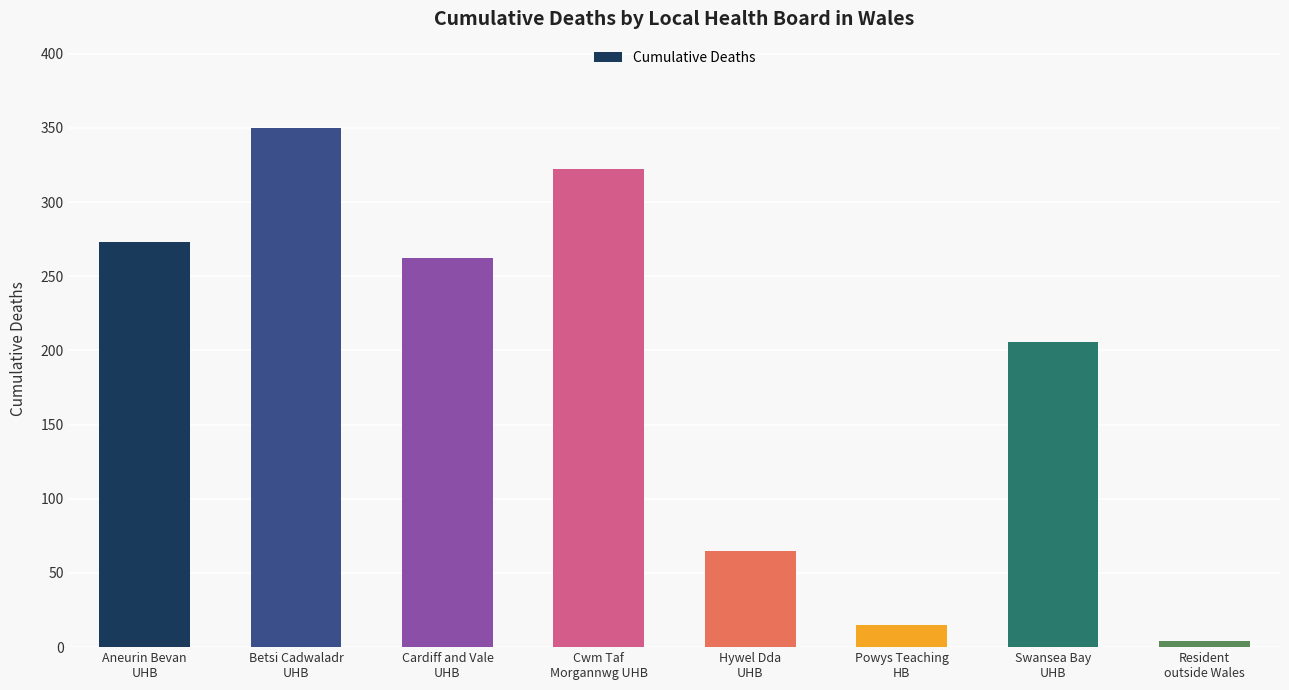

What is the label of the 6th bar from the right?

Cardiff and Vale University Health Board